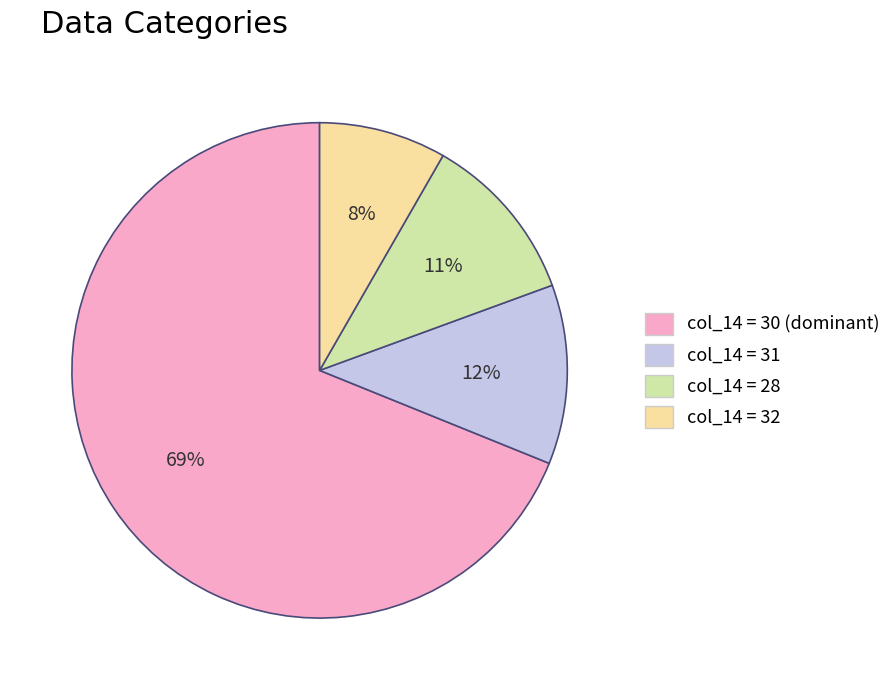

Does any single category account for the majority?

Yes